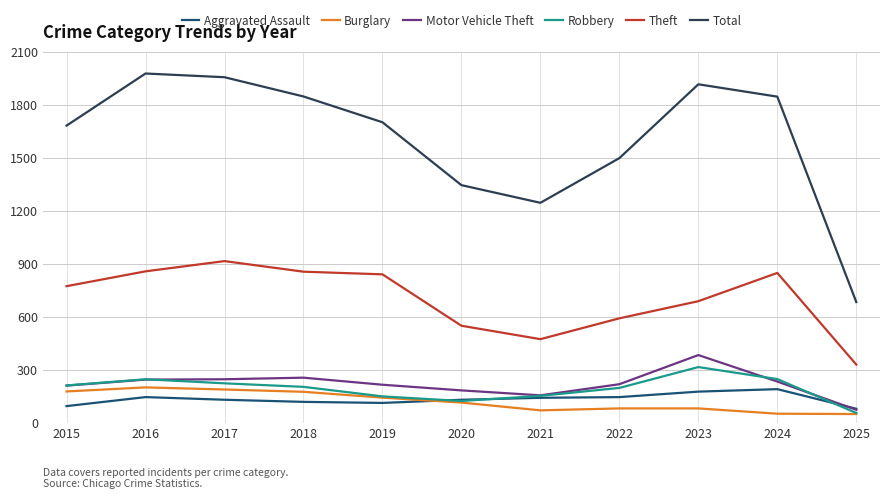

What is the difference between the Robbery values at 2020 and 2023?

192